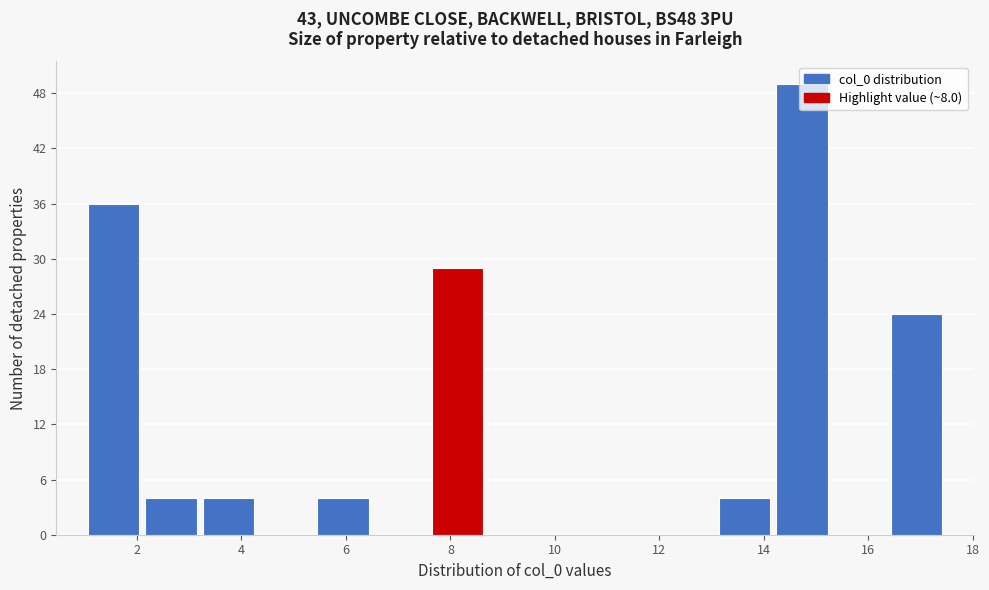

Reading left to right, transcribe this chart: for each bar, give the range it covers on the x-axis and its height. Neither the bar edges nor the heights are printed on the chart, so give them approximately, as read against the axes.

1.0 to 2.2: 36
2.2 to 3.2: 4
3.2 to 4.2: 4
4.2 to 5.4: 0
5.4 to 6.4: 4
6.4 to 7.6: 0
7.6 to 8.6: 29
8.6 to 9.8: 0
9.8 to 10.8: 0
10.8 to 12.0: 0
12.0 to 13.0: 0
13.0 to 14.2: 4
14.2 to 15.2: 49
15.2 to 16.4: 0
16.4 to 17.4: 24